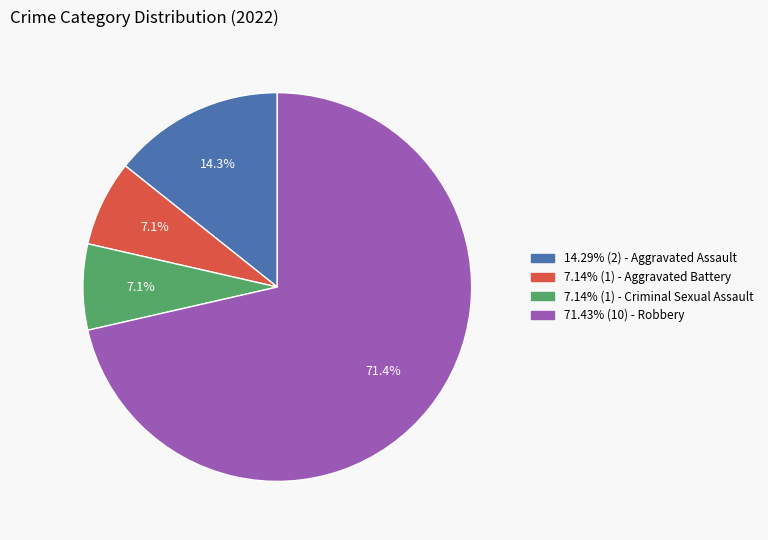

Is there a majority slice in this chart?

Yes